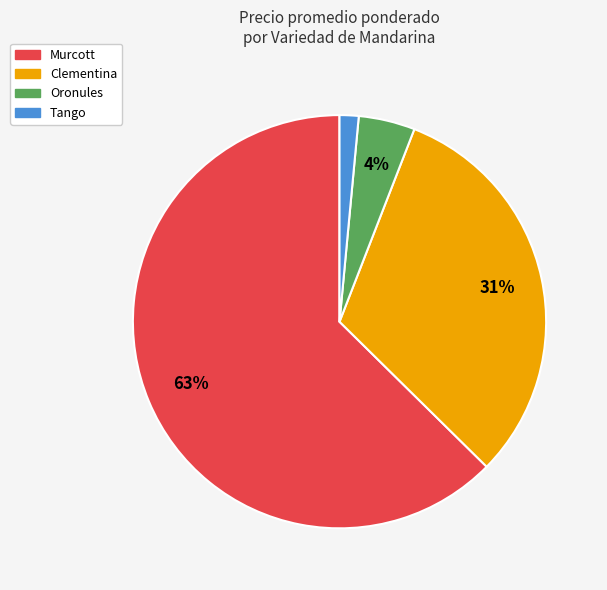

To the nearest percent, what is the average slice percentage?

25%